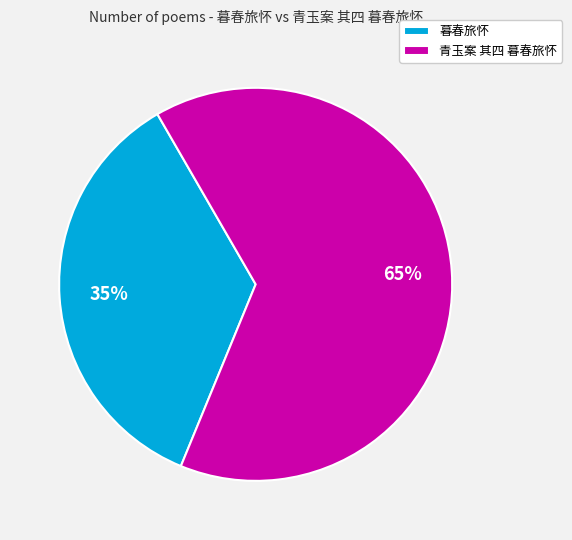

Count the number of slices in the pie.

2